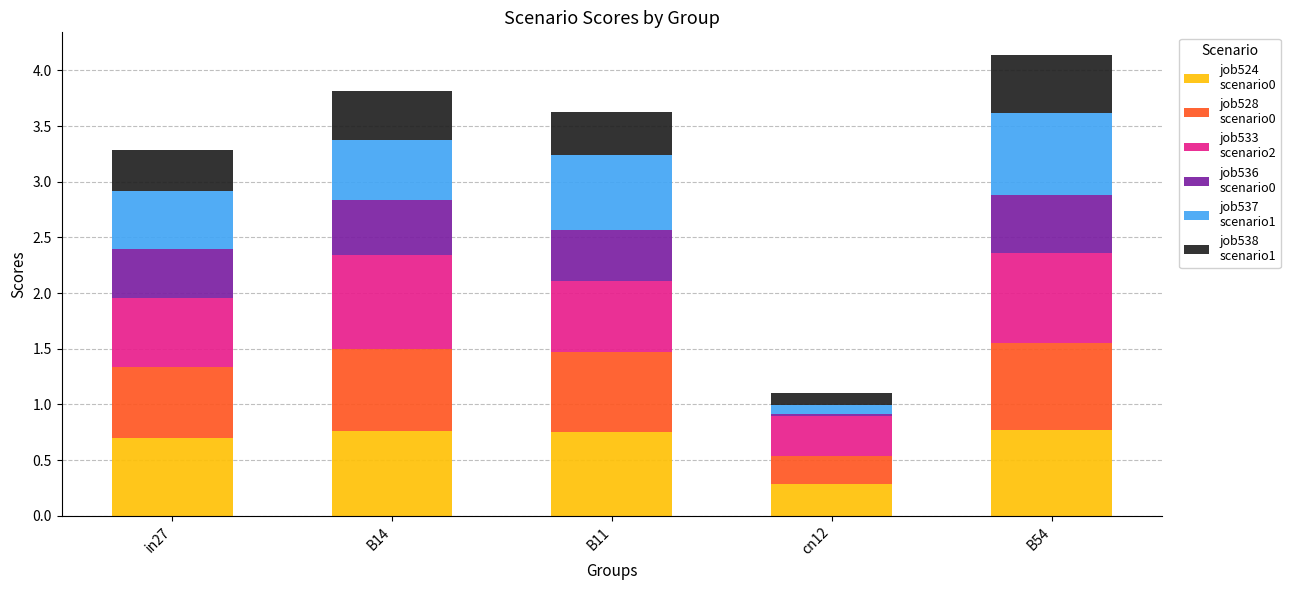

What is the total value across all series at B54?

4.1